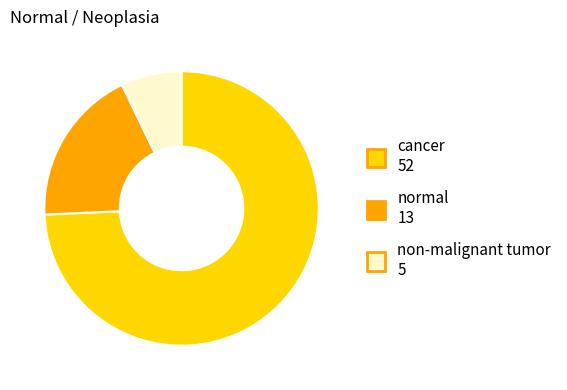

Approximately how many times larger is the value at non-malignant tumor 5 compared to normal 13?

0.4